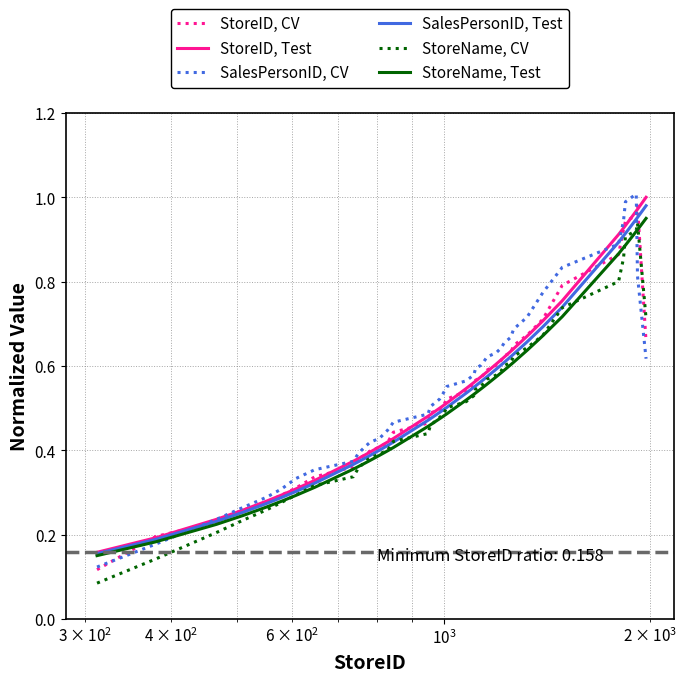

Rank the series by their maximum value, from highest to lowest.

SalesPersonID, CV, StoreID, Test, SalesPersonID, Test, StoreID, CV, StoreName, Test, StoreName, CV